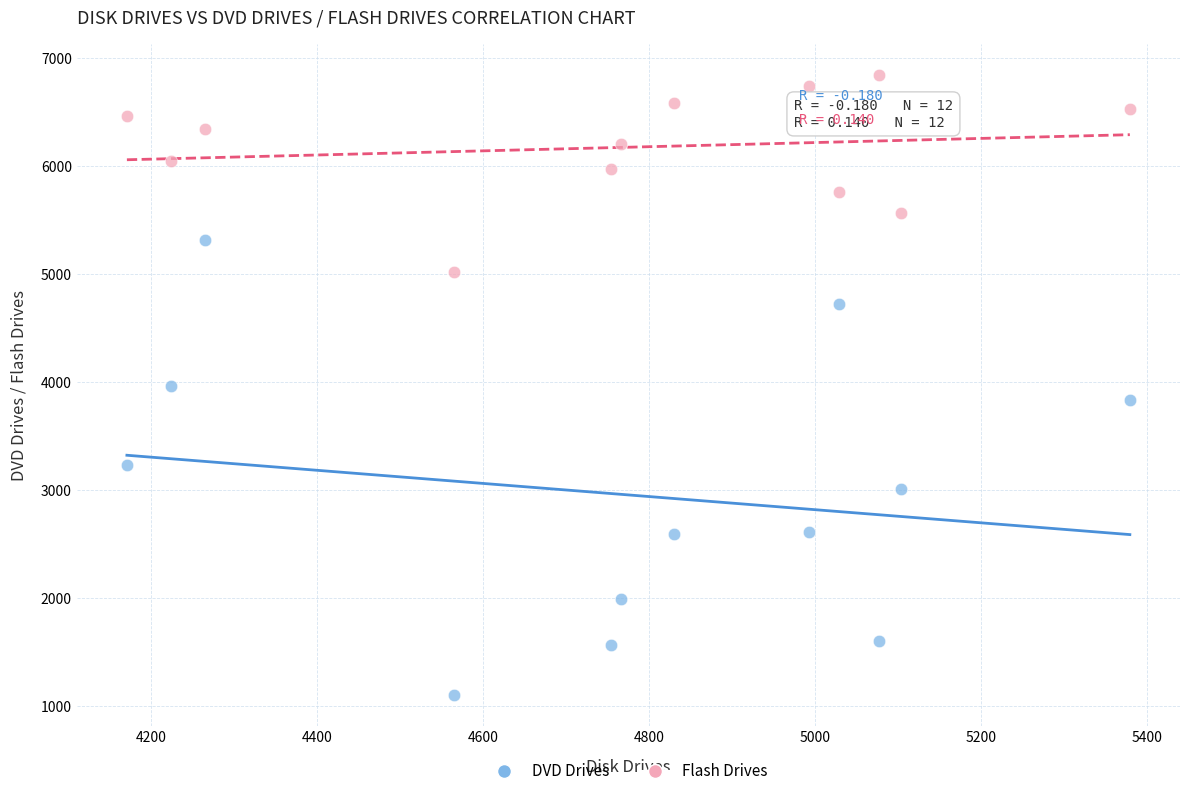

Which series contains the lowest Y value?

DVD Drives